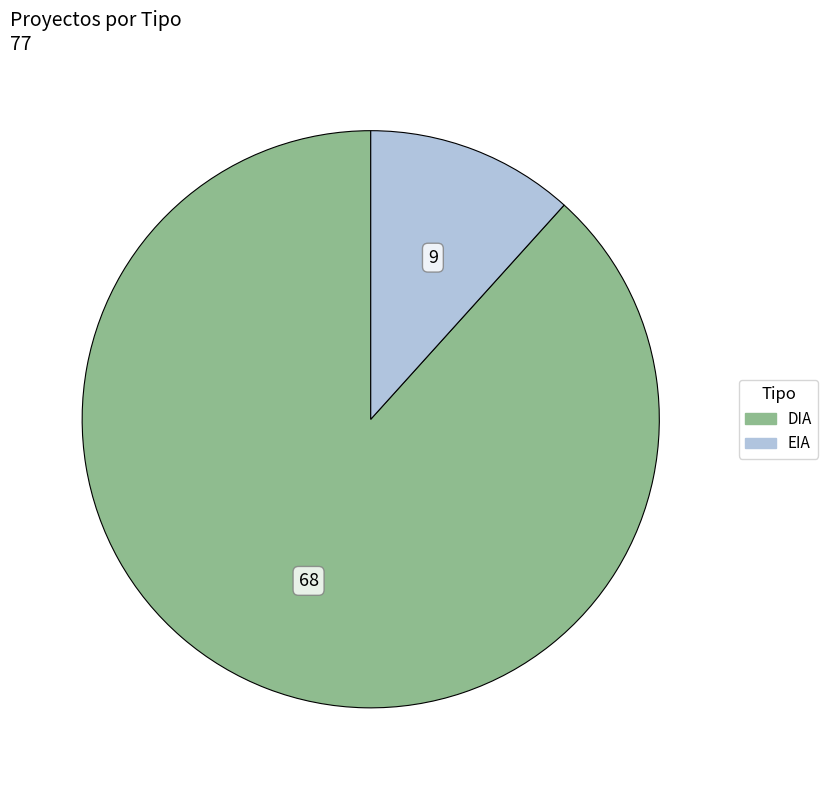

What is the smallest slice in the pie chart?

EIA